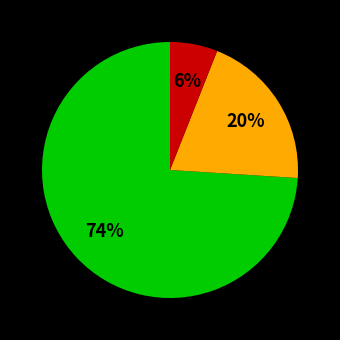

How many slices are in this pie chart?

3